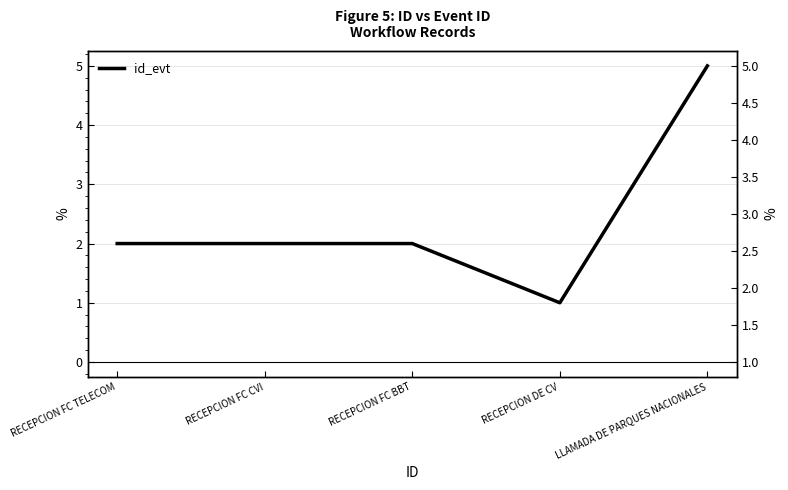

List the labels in order of value, largest first.

LLAMADA DE PARQUES NACIONALES, RECEPCION FC TELECOM, RECEPCION FC CVI, RECEPCION FC BBT, RECEPCION DE CV